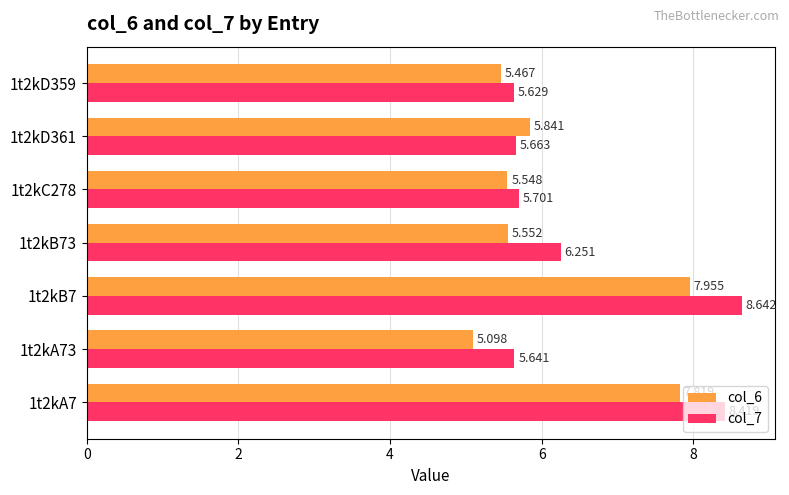

Is the value of col_6 at 1t2kC278 greater than the value of col_7 at 1t2kD359?

No